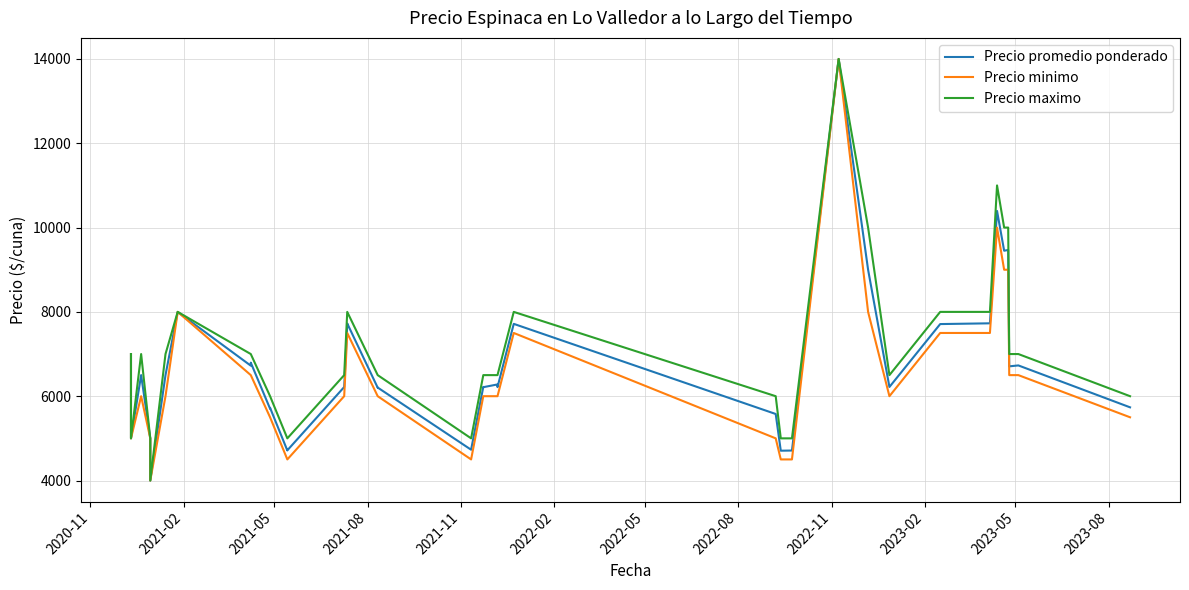

Reading left to right, list all the values displayed in this chart.

Precio promedio ponderado: 7000	5000	6500	5000	4000	6500	8000	6724	6796	5703	5724	4712	4716	6218	7703	7726	6202	6205	4730	4732	6221	6214	6279	6216	7716	5578	4707	4711	14000	9000	6219	7711	7729	10395	9451	9469	6708	6730	5736
Precio minimo: 7000	5000	6000	5000	4000	6000	8000	6500	6500	5500	5500	4500	4500	6000	7500	7500	6000	6000	4500	4500	6000	6000	6000	6000	7500	5000	4500	4500	14000	8000	6000	7500	7500	10000	9000	9000	6500	6500	5500
Precio maximo: 7000	5000	7000	5000	4000	7000	8000	7000	7000	6000	6000	5000	5000	6500	8000	8000	6500	6500	5000	5000	6500	6500	6500	6500	8000	6000	5000	5000	14000	10000	6500	8000	8000	11000	10000	10000	7000	7000	6000